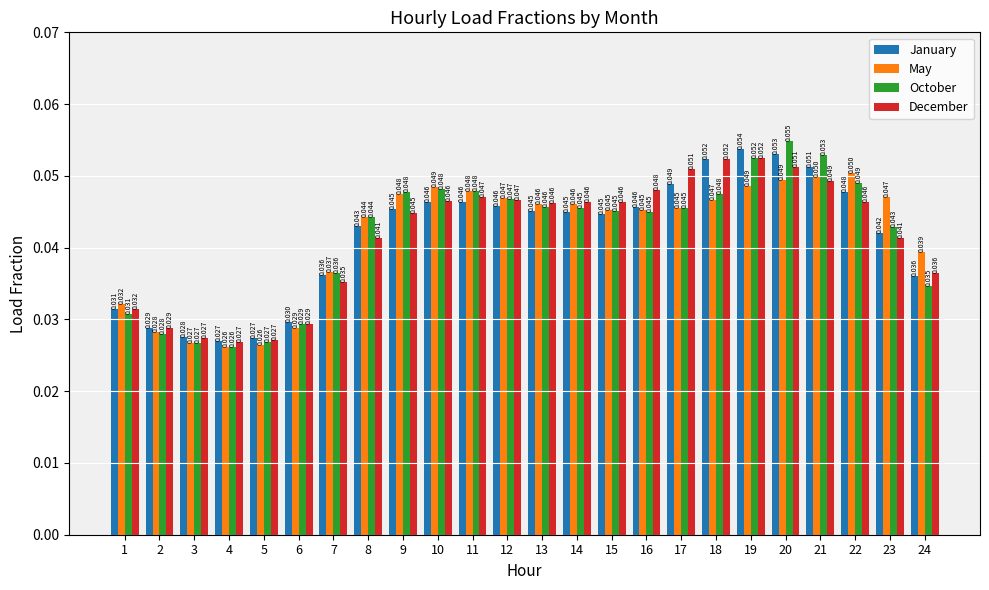

Is the value of January at 24 greater than the value of May at 7?

No